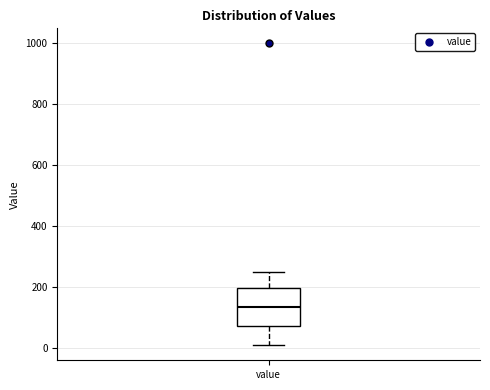

Where does the upper whisker of the box for value end on the y-axis? The values are not printed on the chart, so give them approximately, as read against the axis.

260